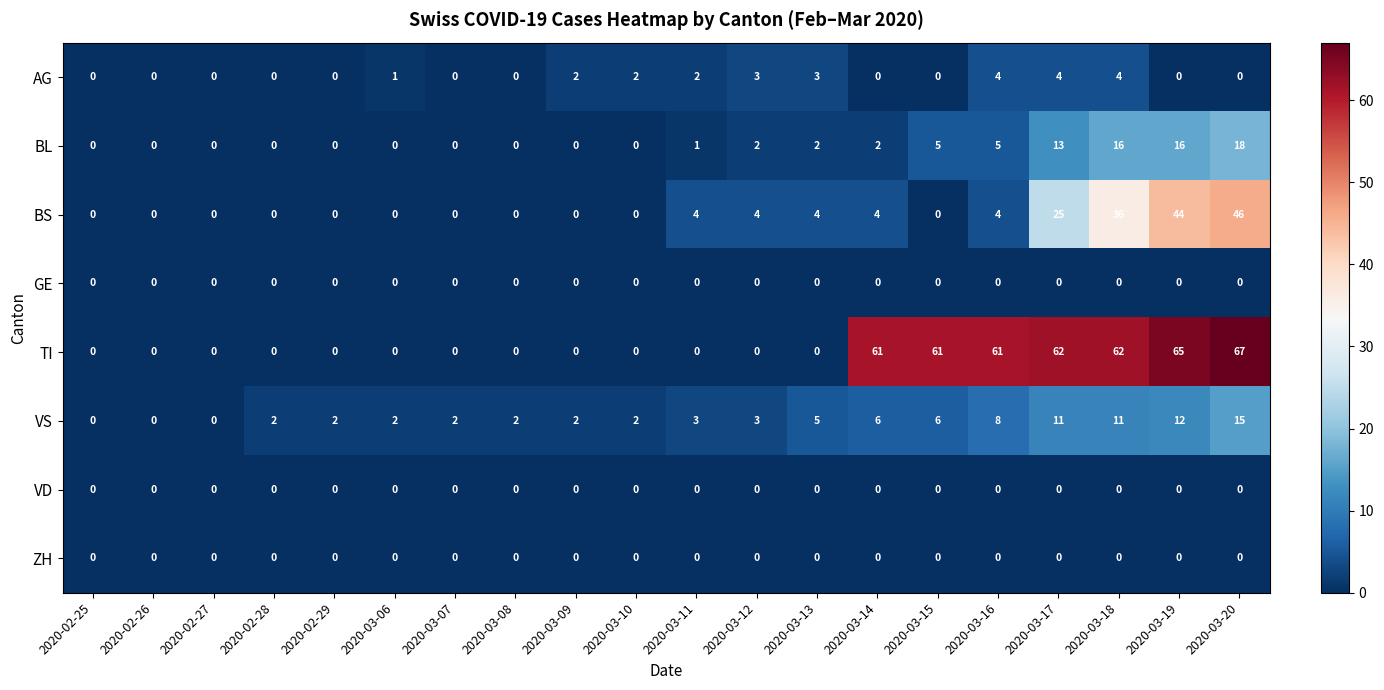

What is the greatest value displayed?

67